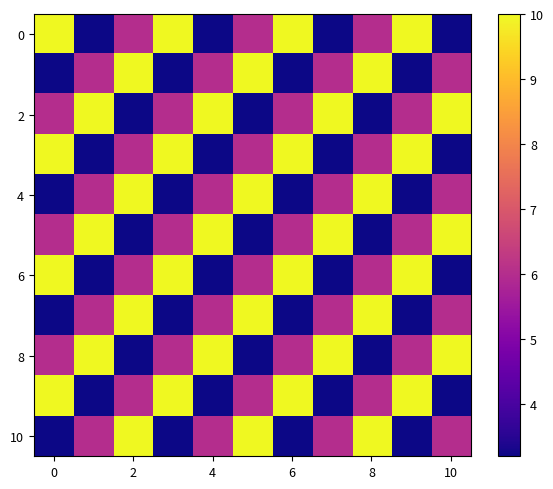

Which series has the largest total across all categories?

2